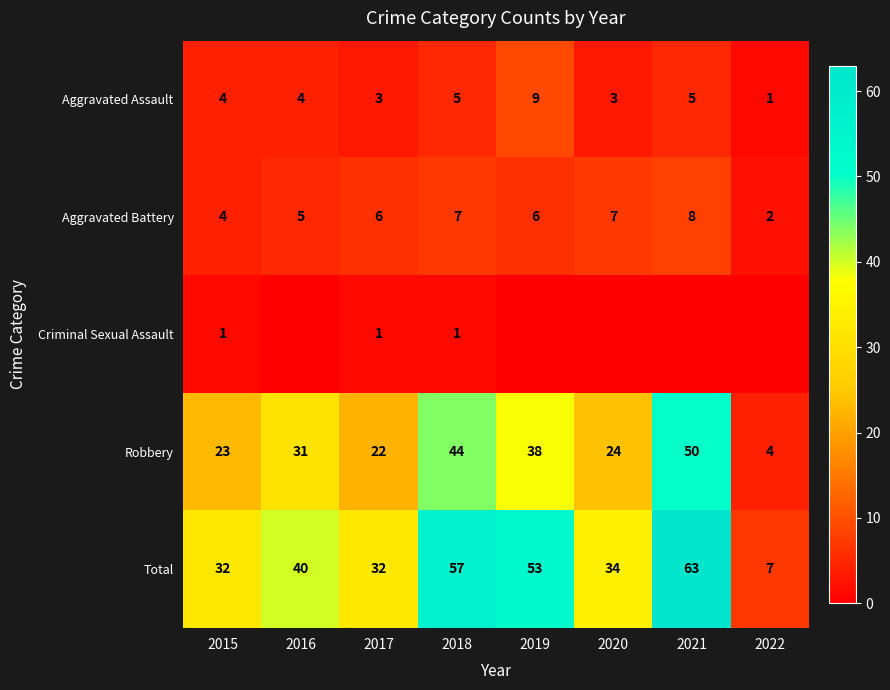

At how many categories does at least one series exceed 56?

2